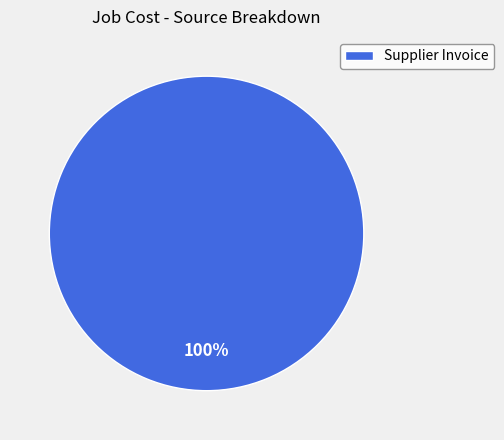

To the nearest percent, what percentage of the pie is Supplier Invoice?

100%